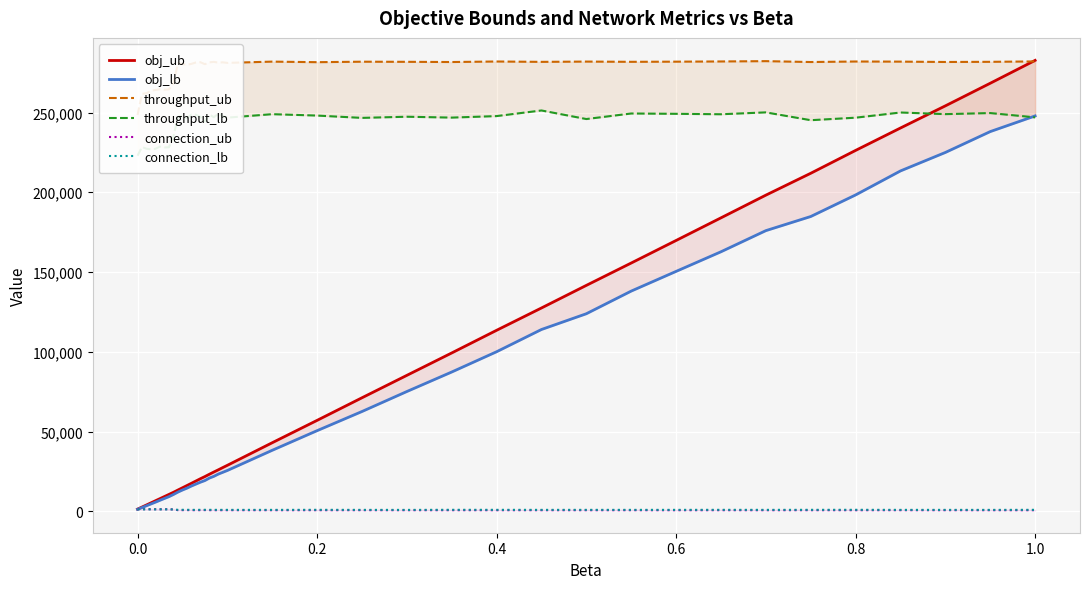

Which has a higher value, 0.4 or 0.0?

0.4